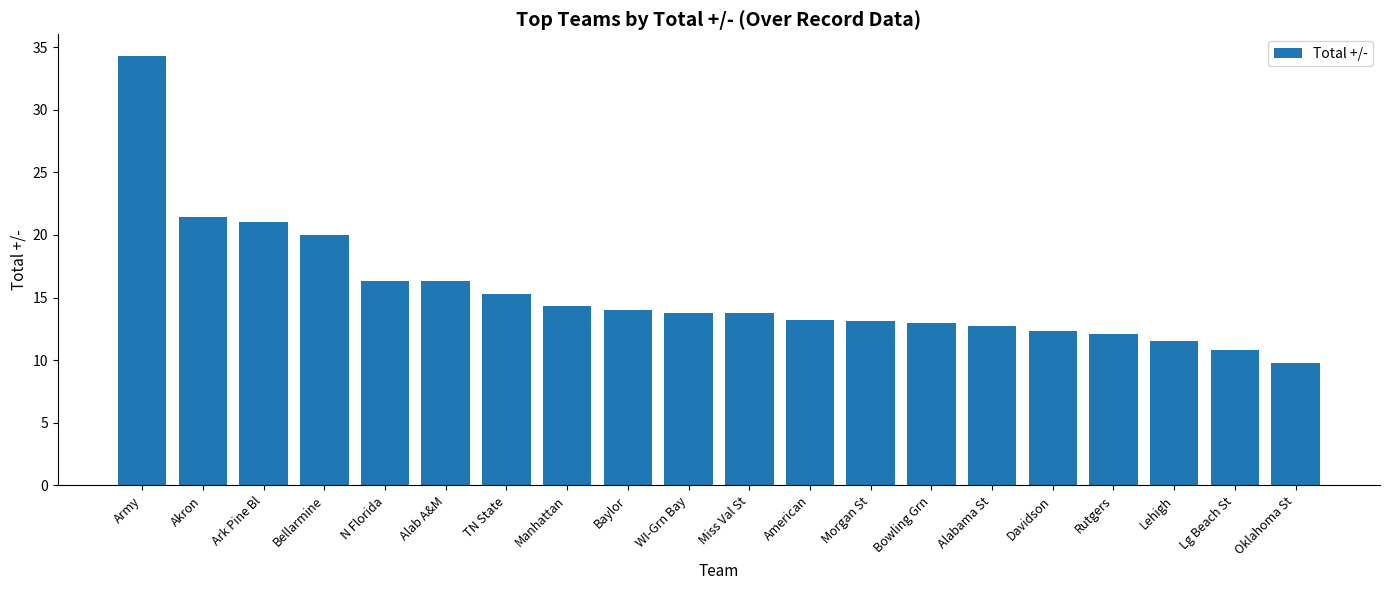

Is it true that the value at Morgan St is 13.1?

True